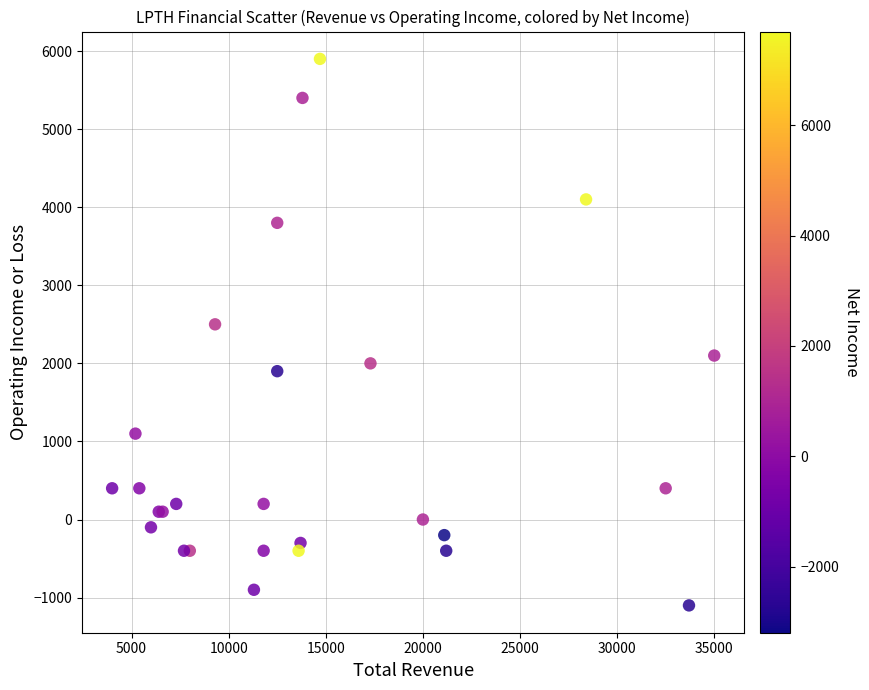

What Y value in the scatter plot is closest to 2400?

2500